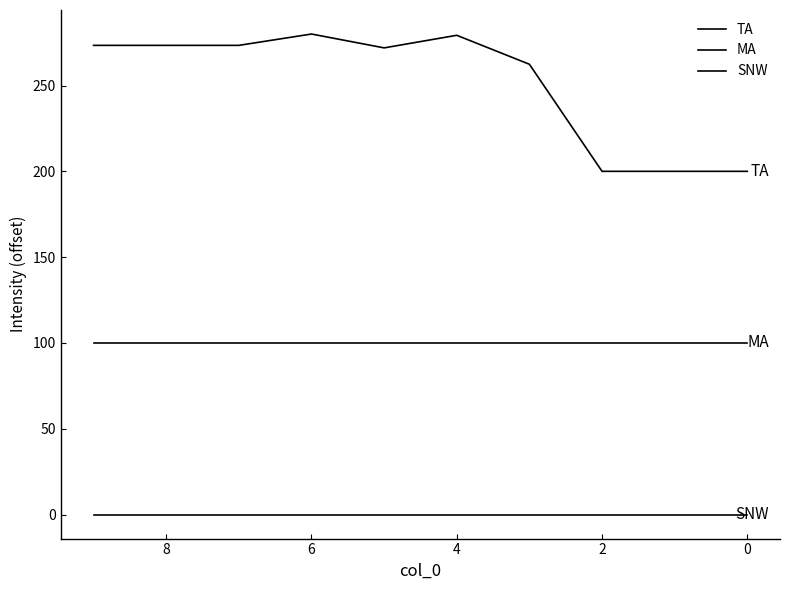

Which series has the largest range (max minus min)?

TA